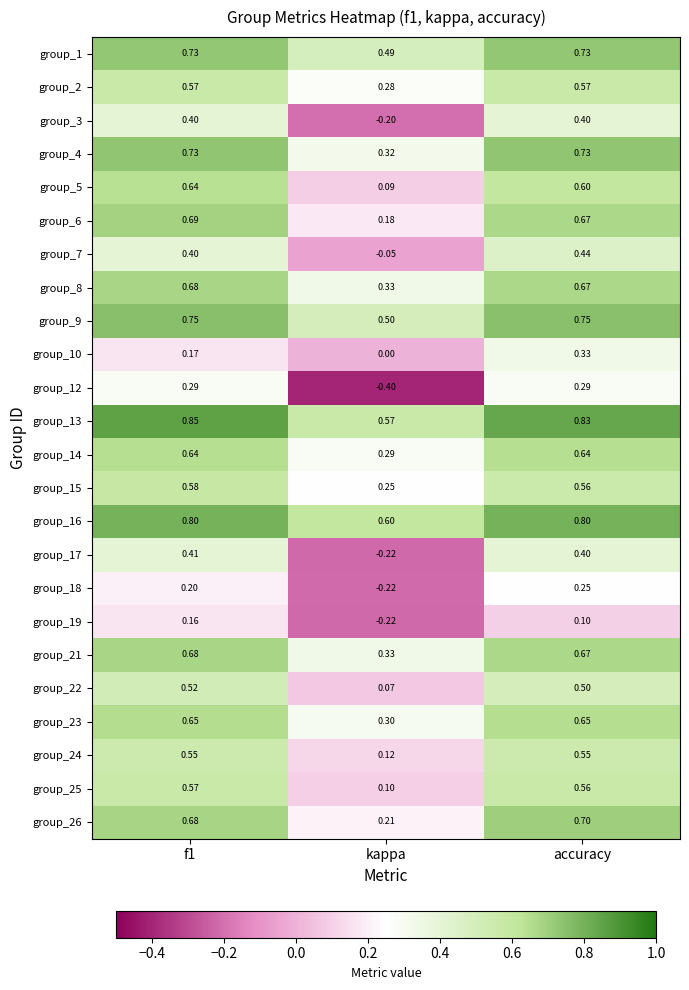

At which category is the sum across all series the highest?

accuracy